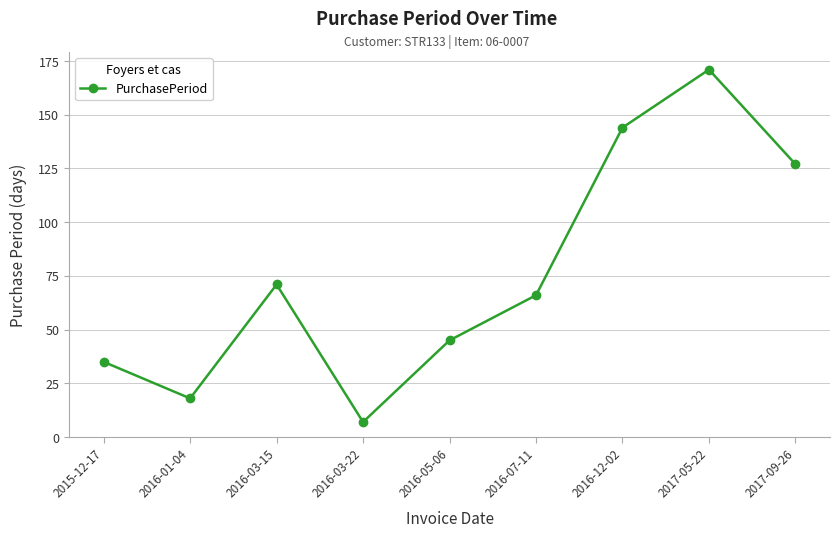

Approximately how many times larger is the value at 2016-12-02 compared to 2016-03-15?

2.0